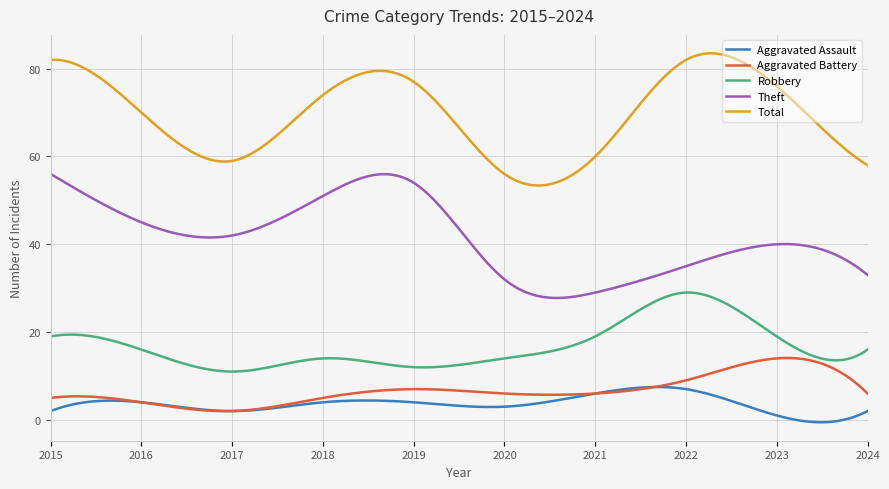

Rank the series by their maximum value, from highest to lowest.

Total, Theft, Robbery, Aggravated Battery, Aggravated Assault